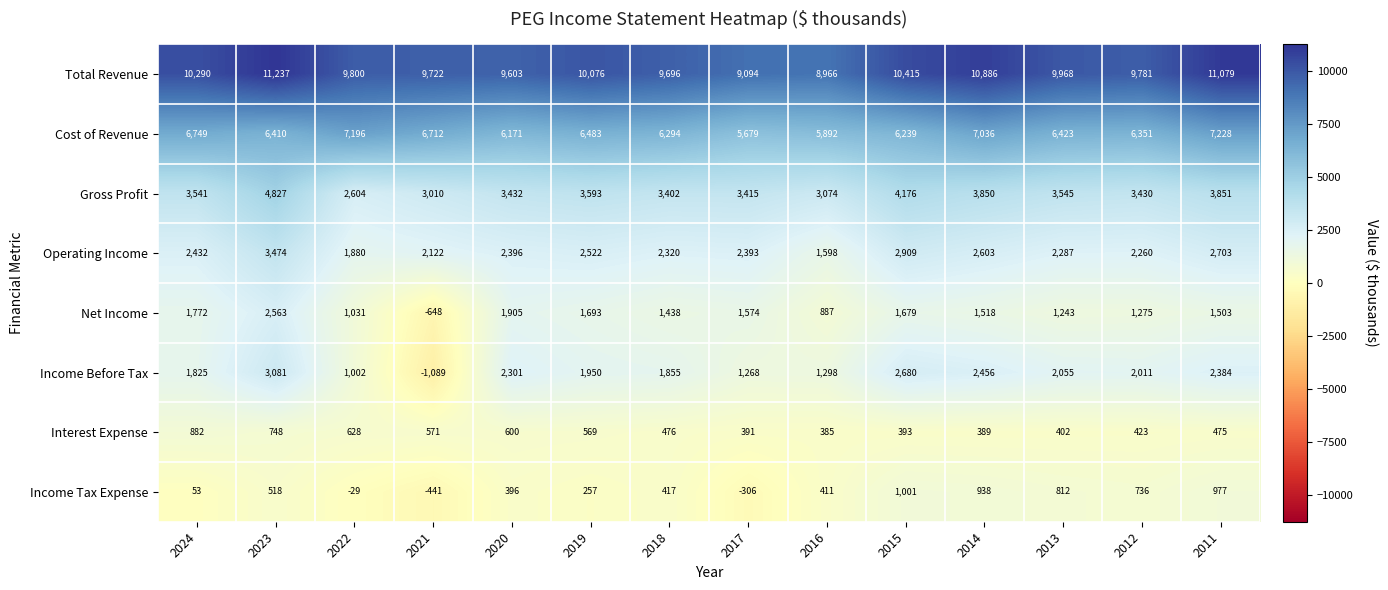

The Net Income series shows 1031 at 2022. True or false?

True